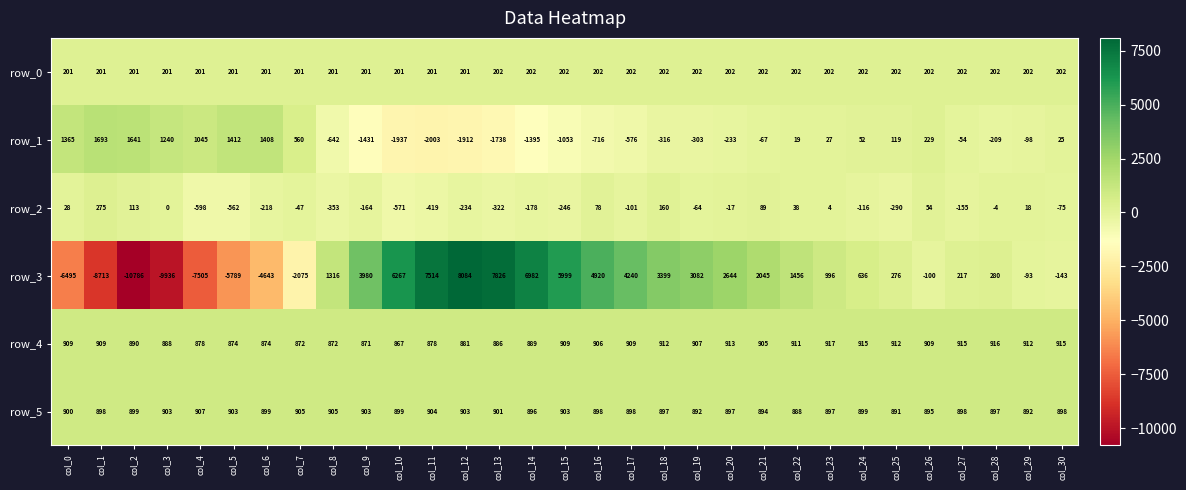

At which label is row_4 closest to 892?

col_2